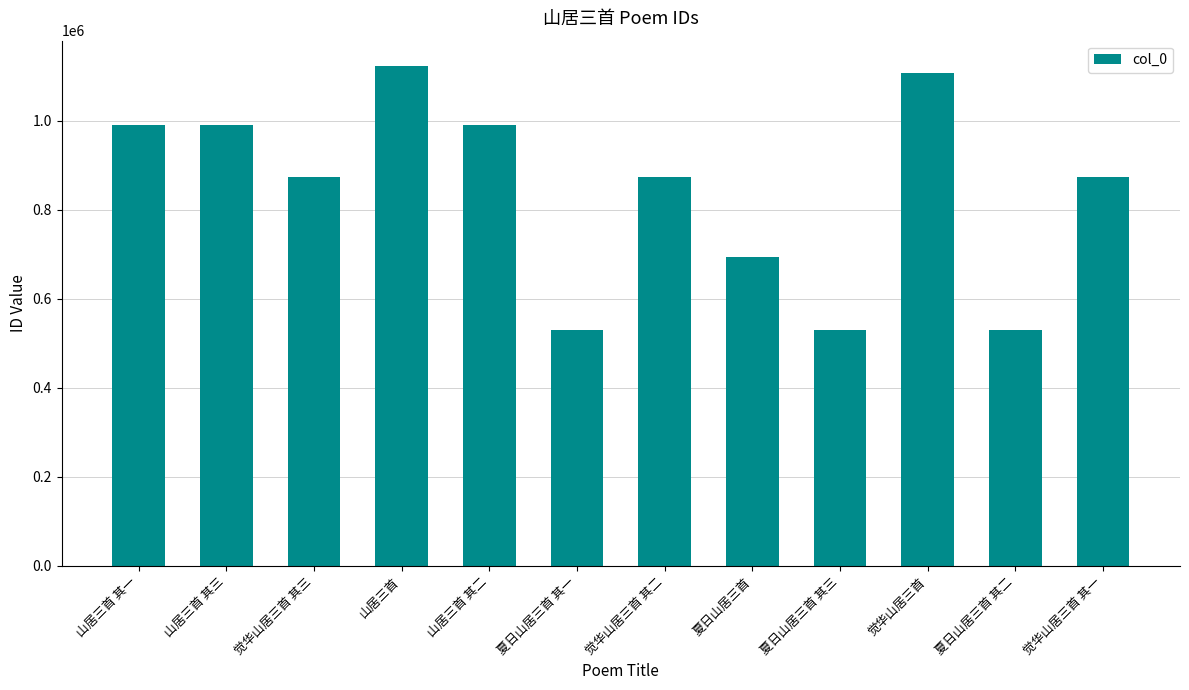

How many data points are less than 872753?

6